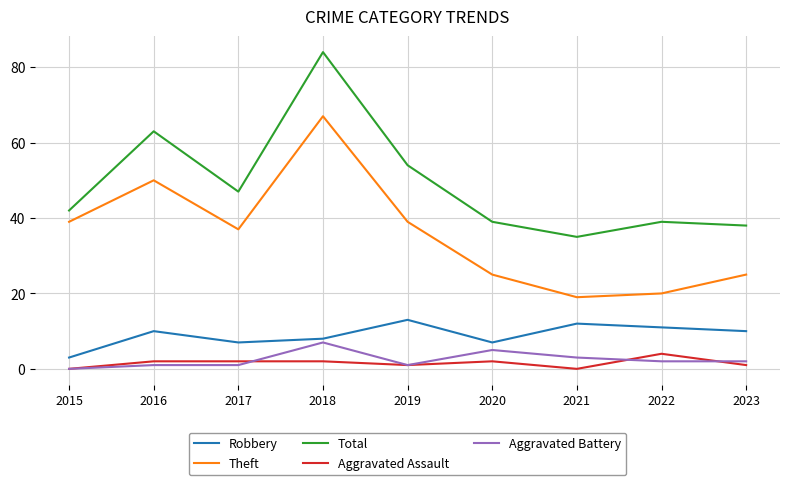

Count the Robbery values in the range 7 to 11.

6